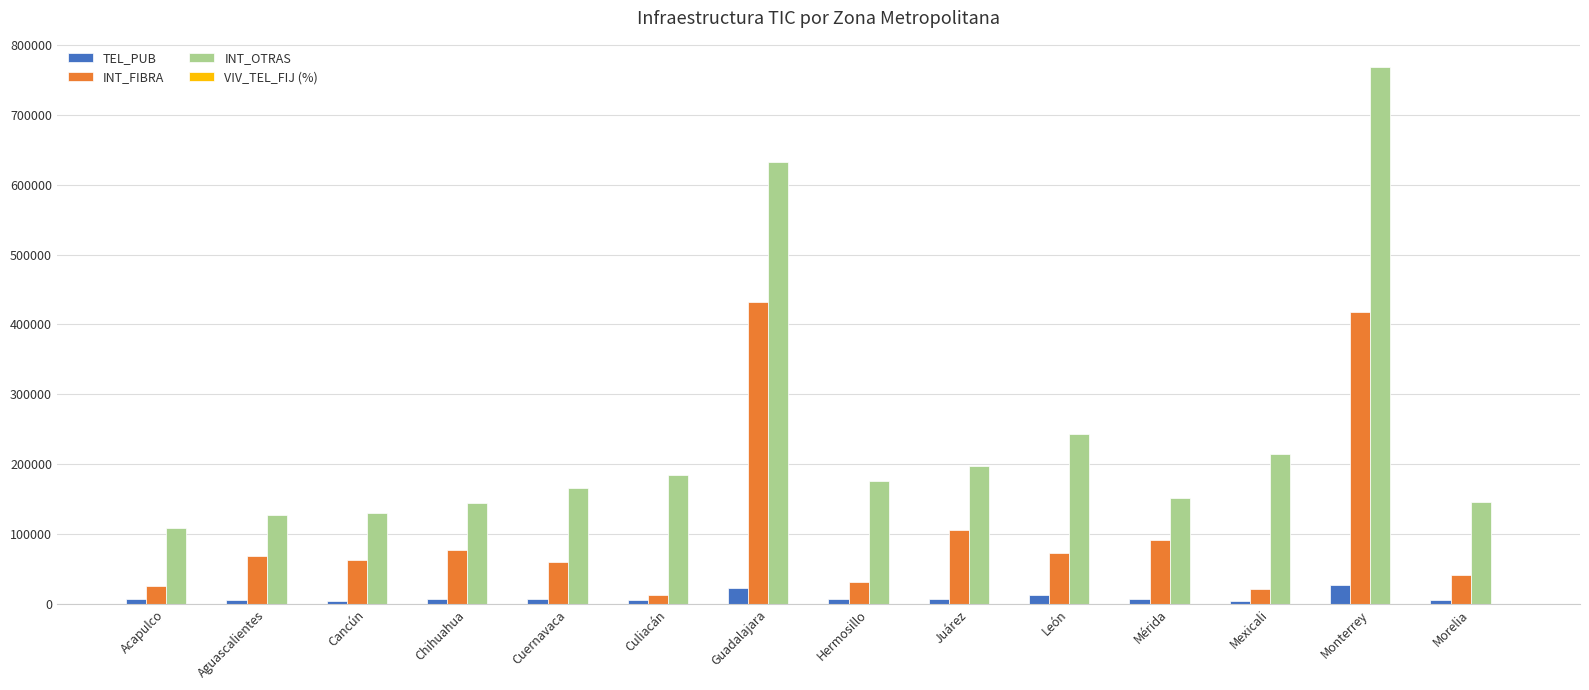

What is the maximum value for TEL_PUB?

28013.0